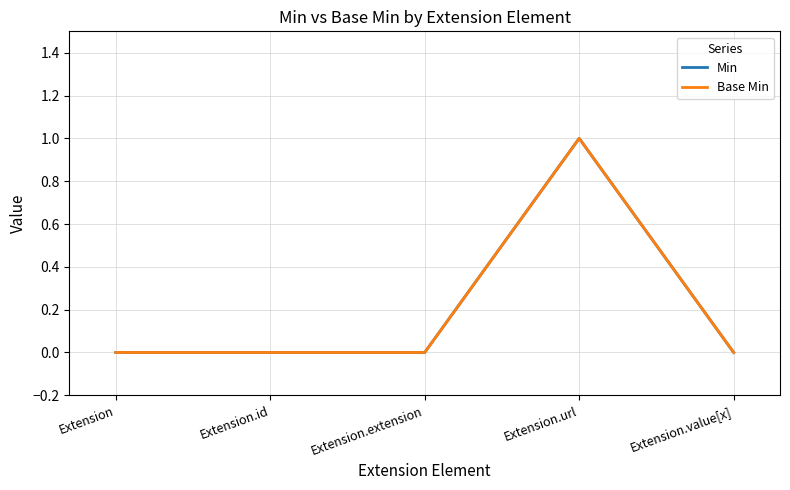

Is this an area chart (filled region under the line)?

No